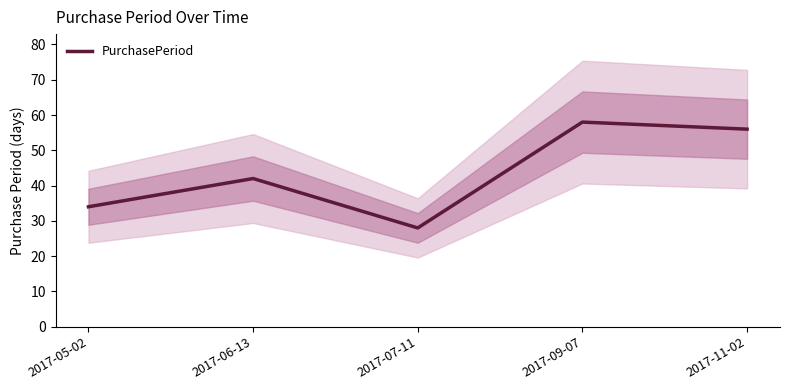

Rank the categories by value from highest to lowest.

2017-09-07, 2017-11-02, 2017-06-13, 2017-05-02, 2017-07-11